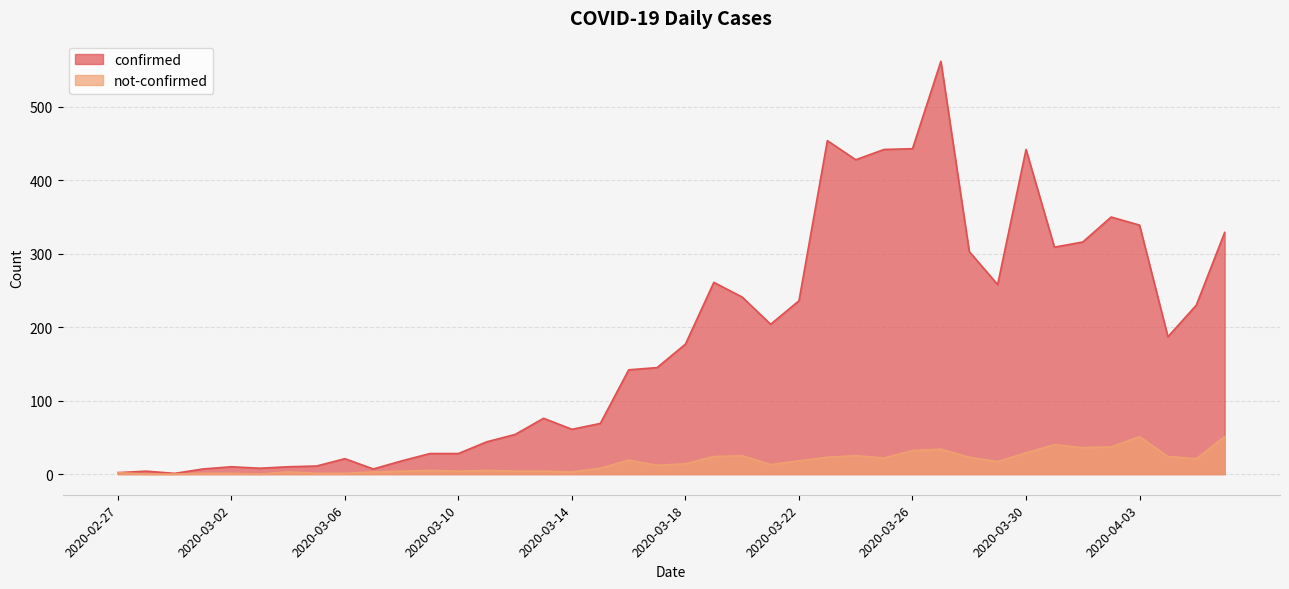

The confirmed series shows 260 at 2020-04-04. True or false?

False